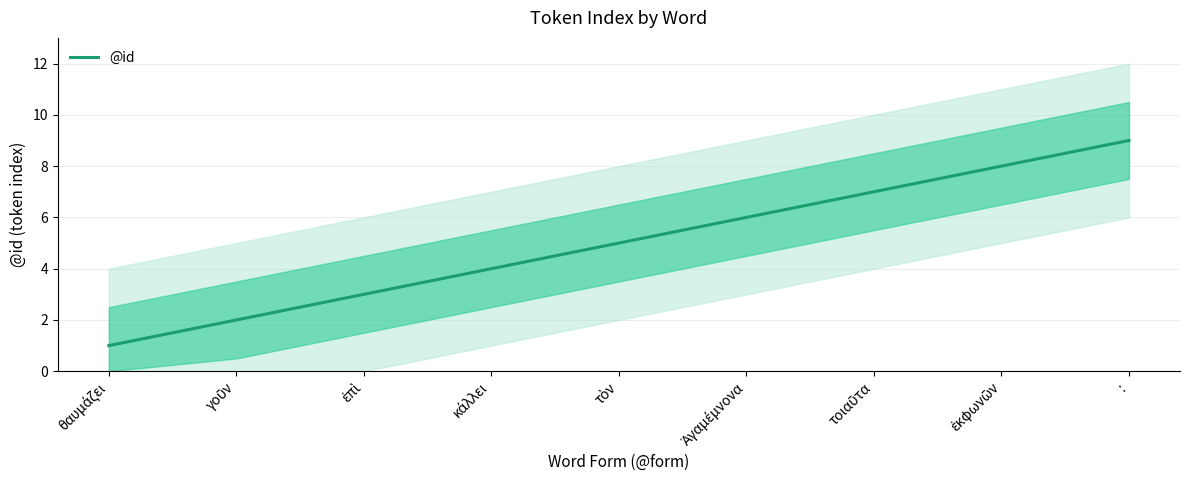

Reading right to left, transcribe all the data shown in this chart.

:=9	ἐκφωνῶν=8	τοιαῦτα=7	Ἀγαμέμνονα=6	τὸν=5	κάλλει=4	ἐπὶ=3	γοῦν=2	θαυμάζει=1